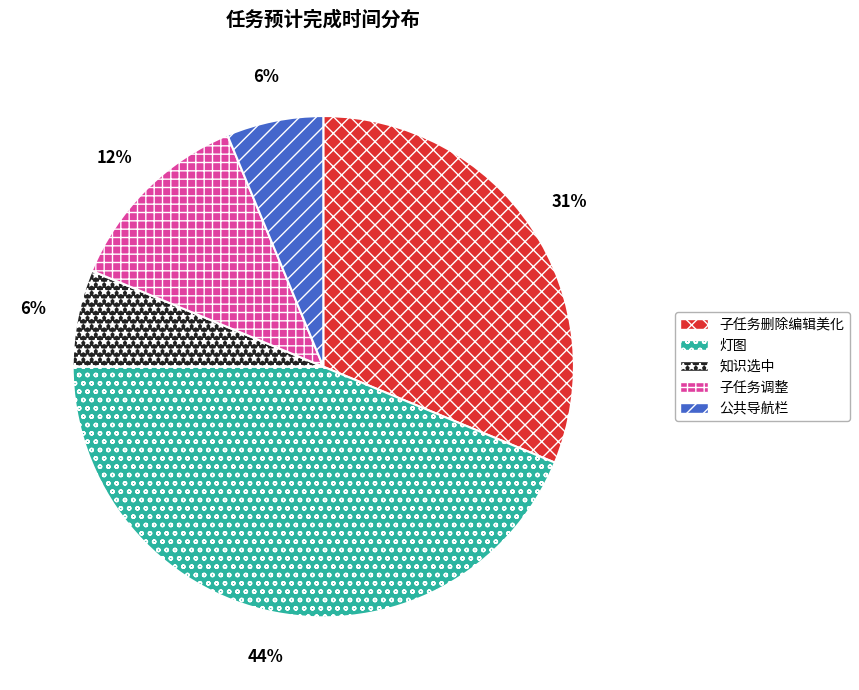

To the nearest percent, what is the average slice percentage?

20%